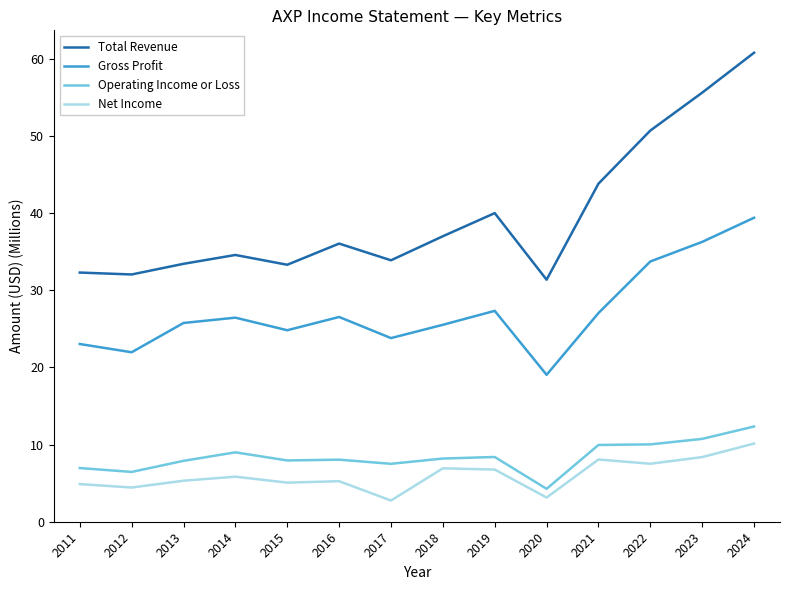

What value does the Total Revenue series have at 2013?

33.4